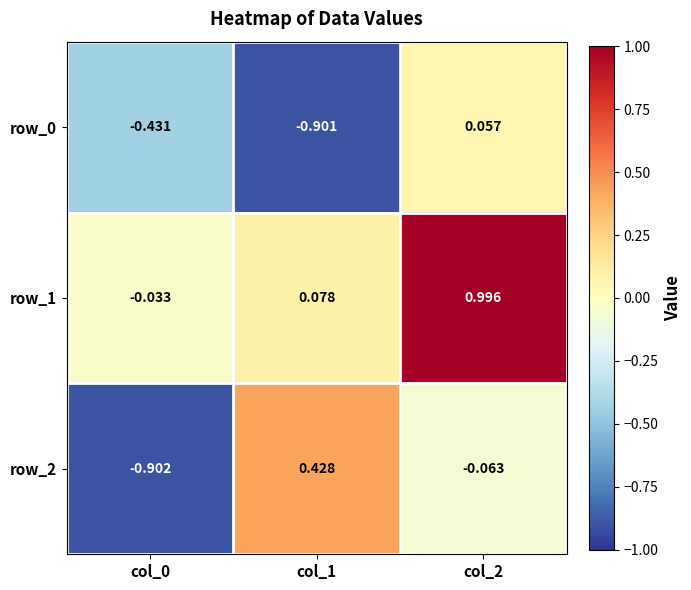

Which series has the largest total across all categories?

row_1